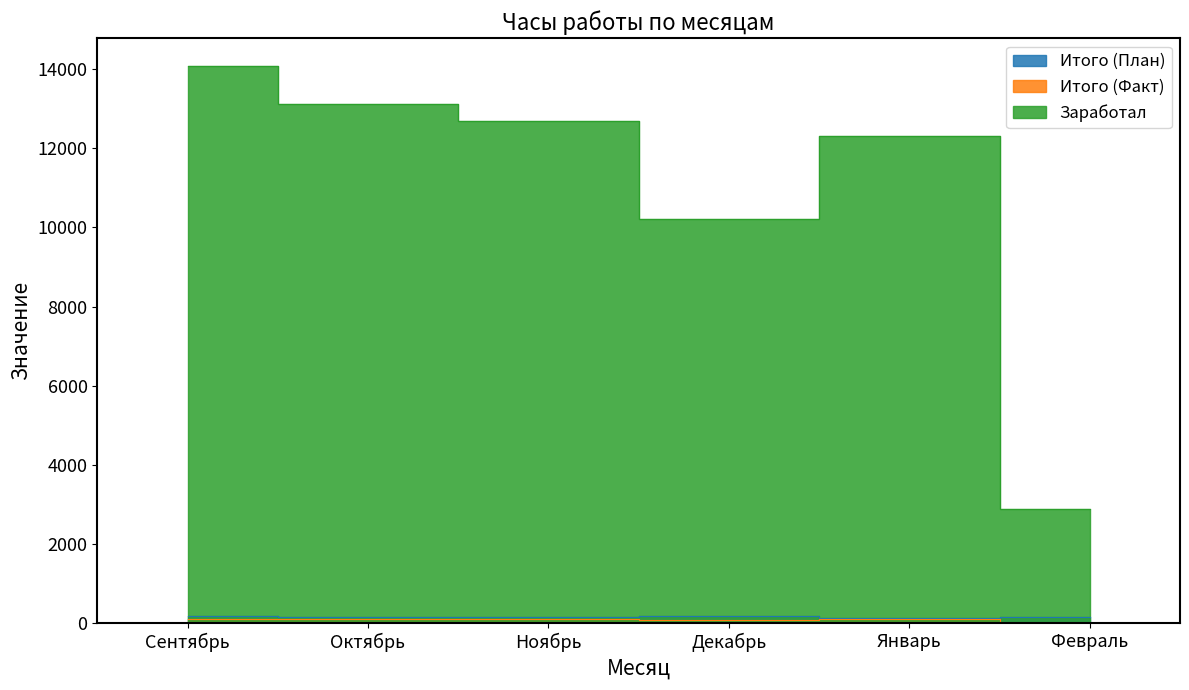

How many interior local valleys does the Заработал series have?

1